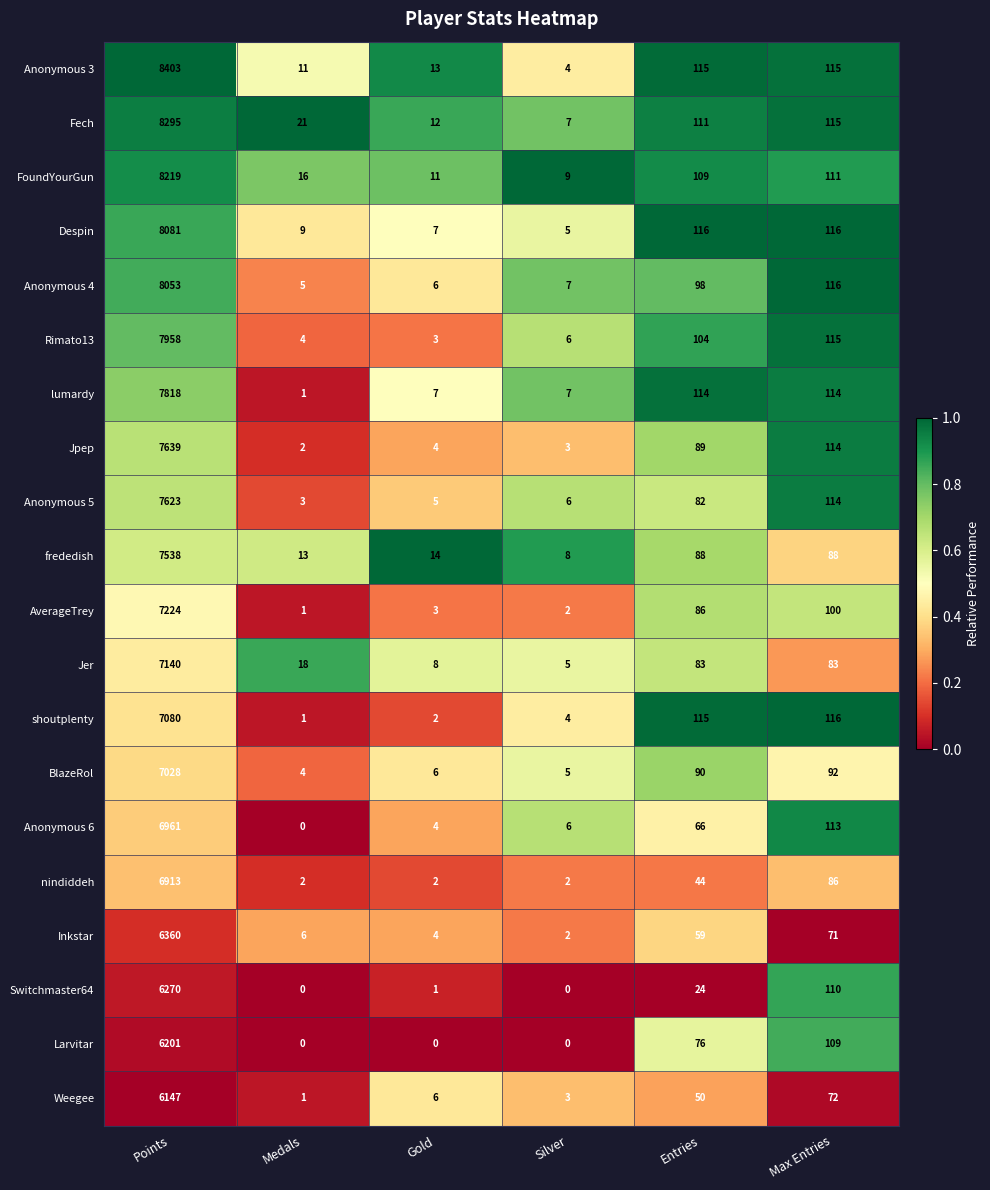

What is the difference between the second highest and minimum values in the frededish series?

80